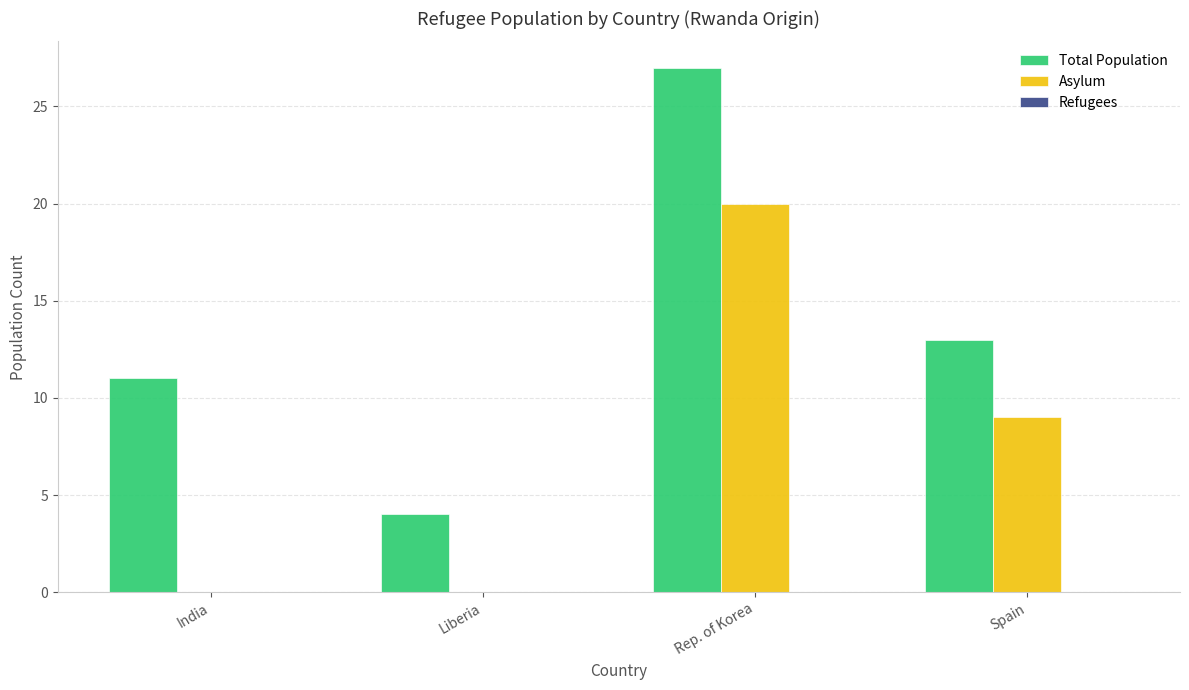

Where is Total Population nearest to the value 15?

Spain